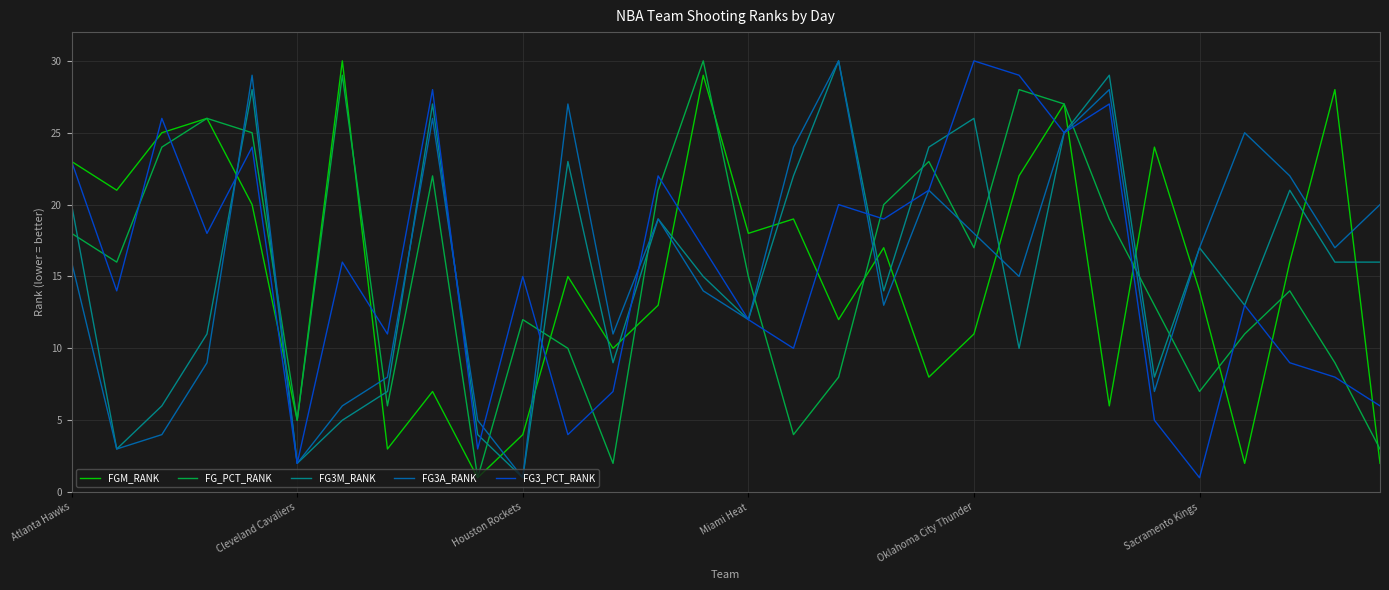

At how many categories does at least one series exceed 1?

30